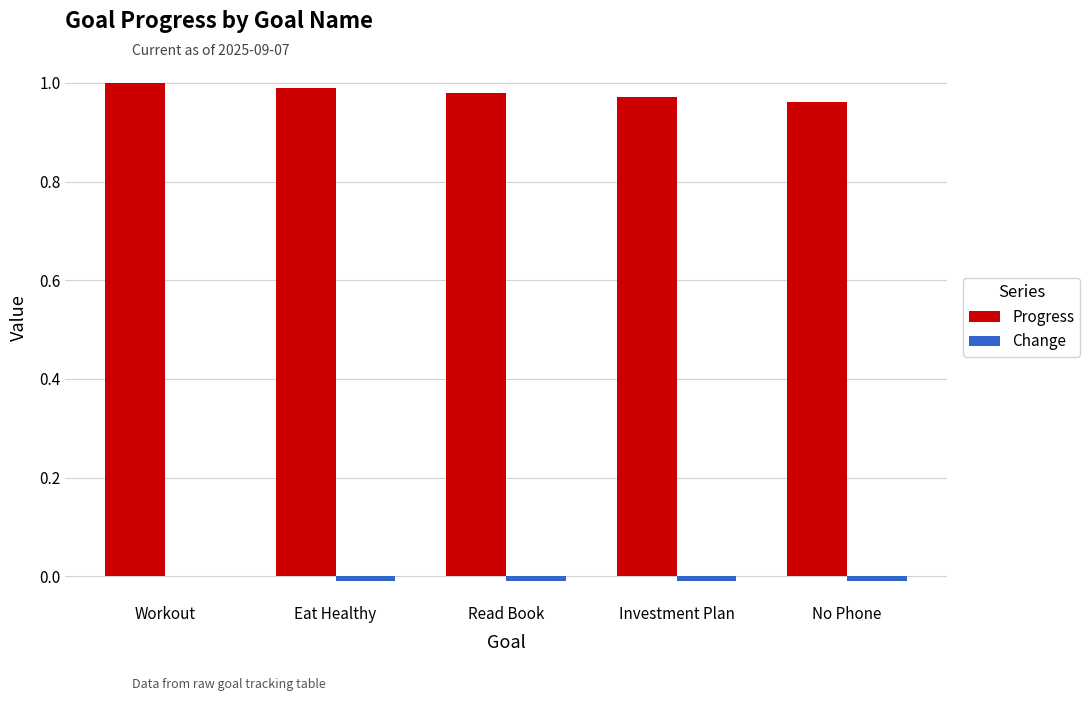

Does the chart contain stacked bars?

No